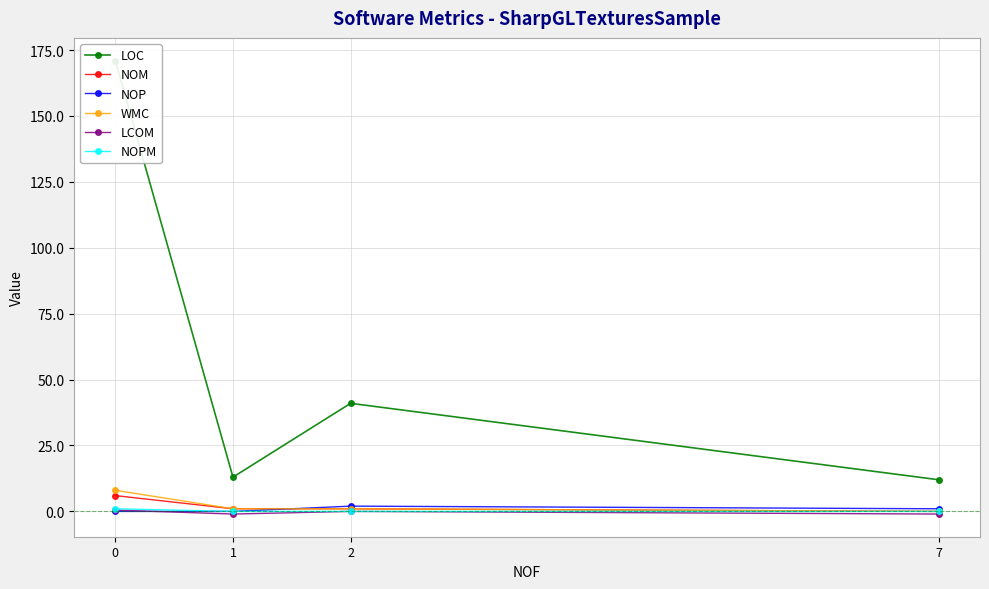

Is it true that NOP equals -0.8 at 0?

False